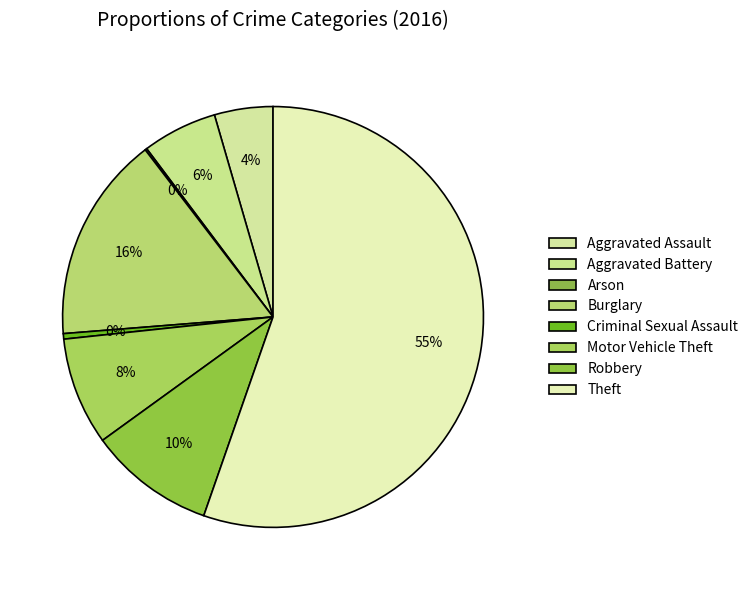

What is the total percentage of Arson and Aggravated Battery?

5.9%